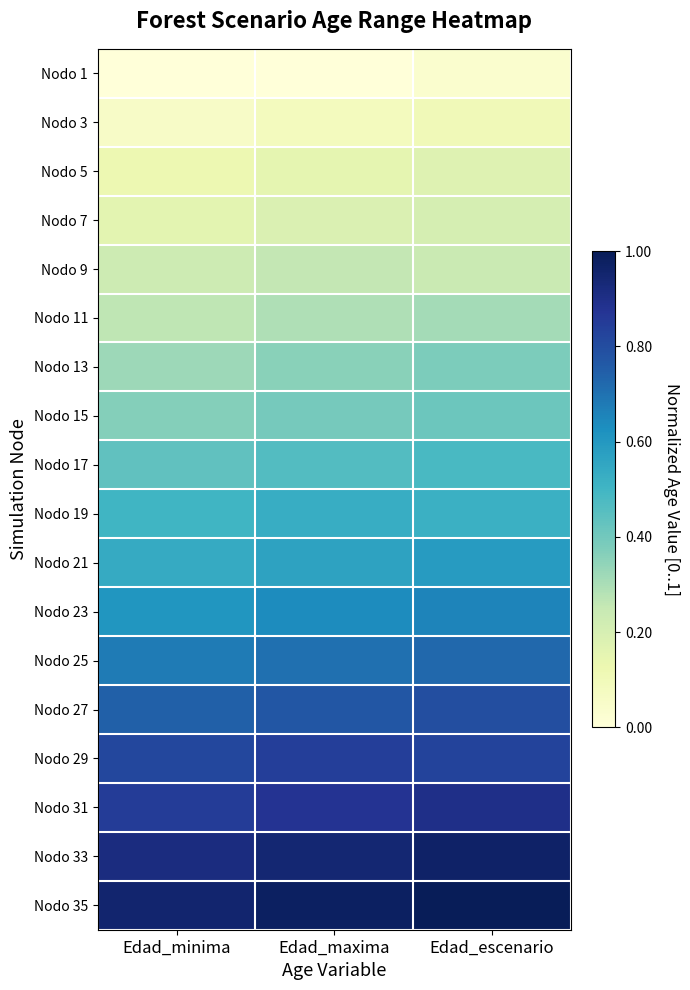

What is the maximum value shown in the chart?

1.0